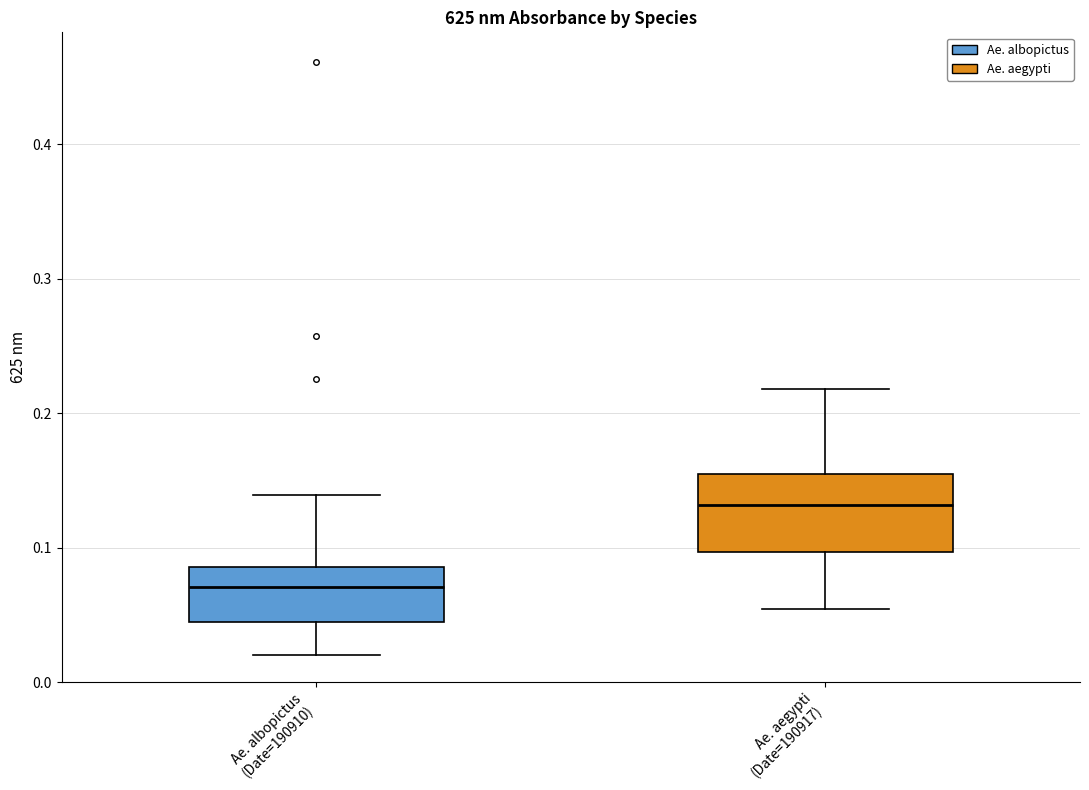

Reading left to right, transcribe this box plot: for each box, give where its median line is, the range the box spans, and where its two whiskers end, as read against the y-axis. The values are not printed on the chart, so give them approximately, as read against the axis.

Ae. albopictus (Date=190910): median 0.07, box 0.04 to 0.09, whiskers 0.02 to 0.14
Ae. aegypti (Date=190917): median 0.13, box 0.10 to 0.16, whiskers 0.05 to 0.22